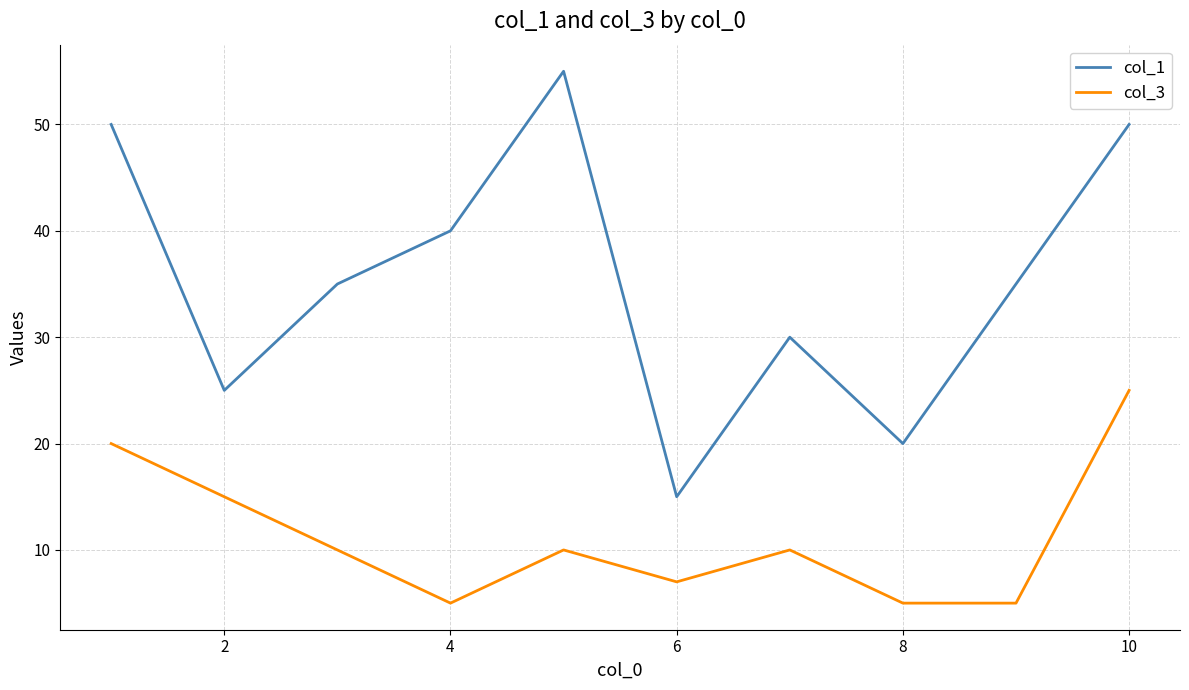

Which series has the largest range (max minus min)?

col_1